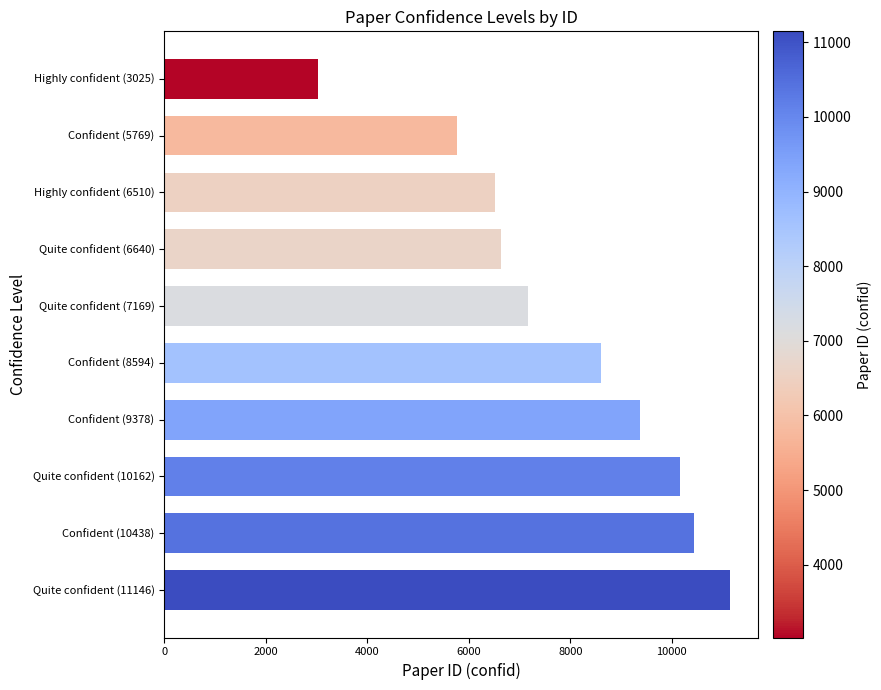

How many bars are there in total?

10